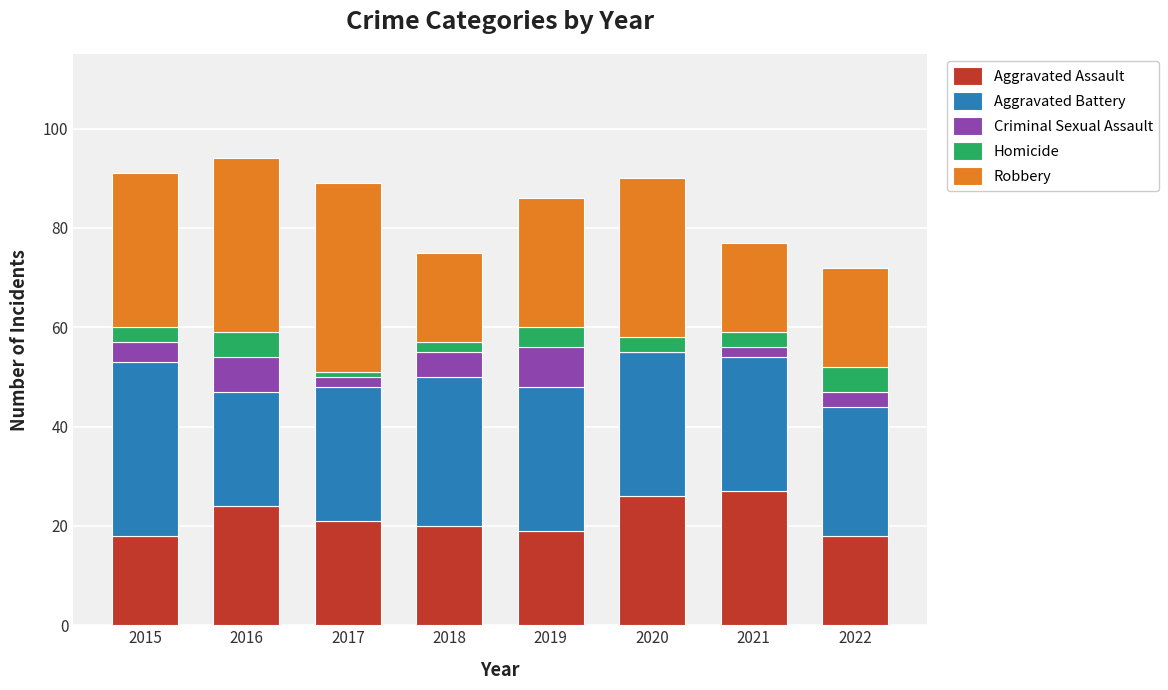

What is the highest value of the Aggravated Assault series?

27